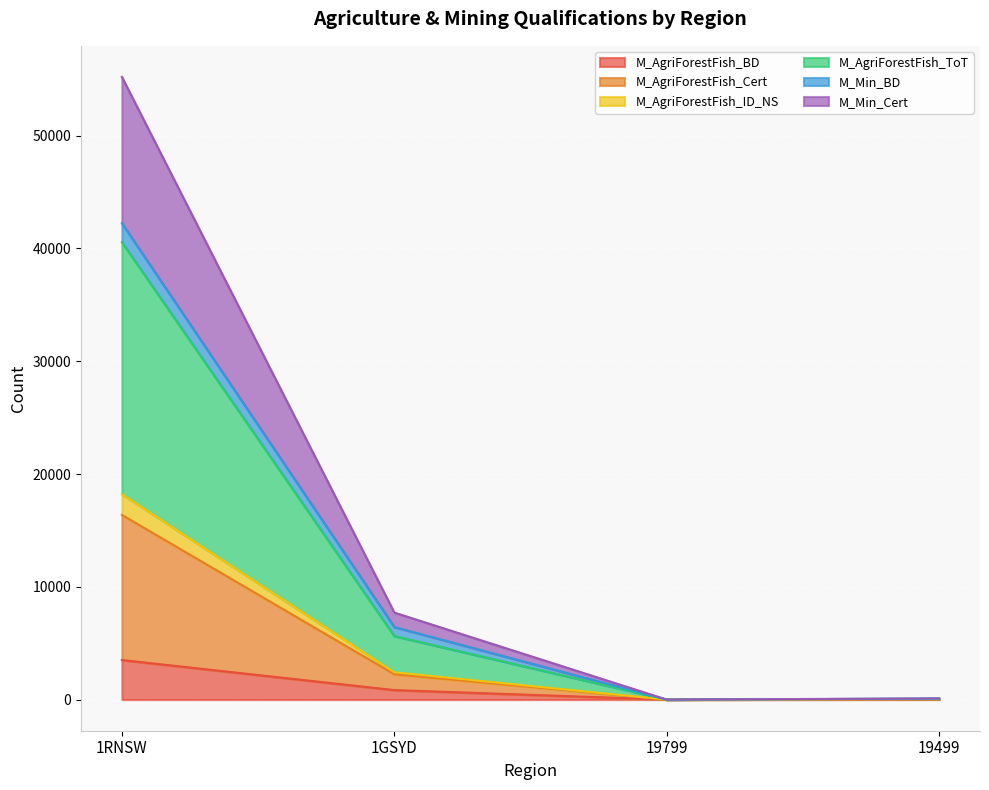

At which category does M_AgriForestFish_ToT reach its first local valley?

19799